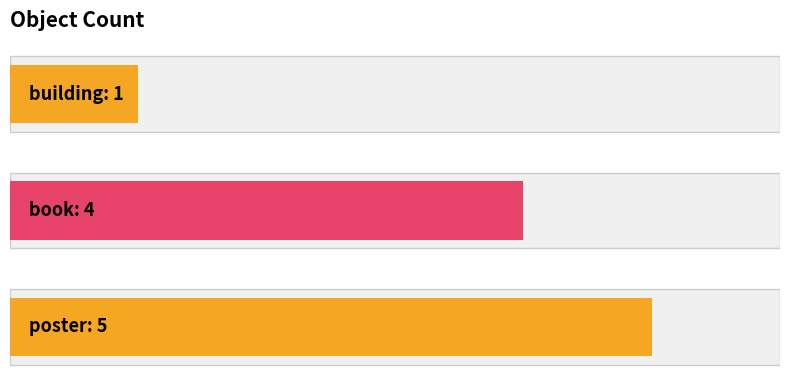

Count the number of values greater than 4.

1